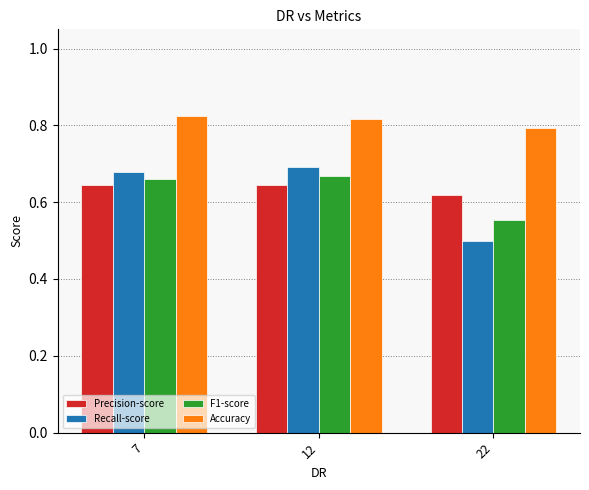

What is the sum of all Accuracy values?

2.4